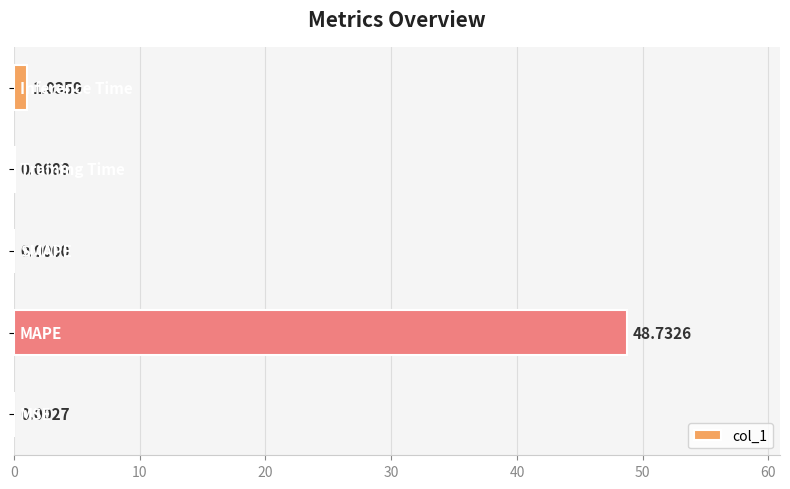

What is the sum of all values?

49.8